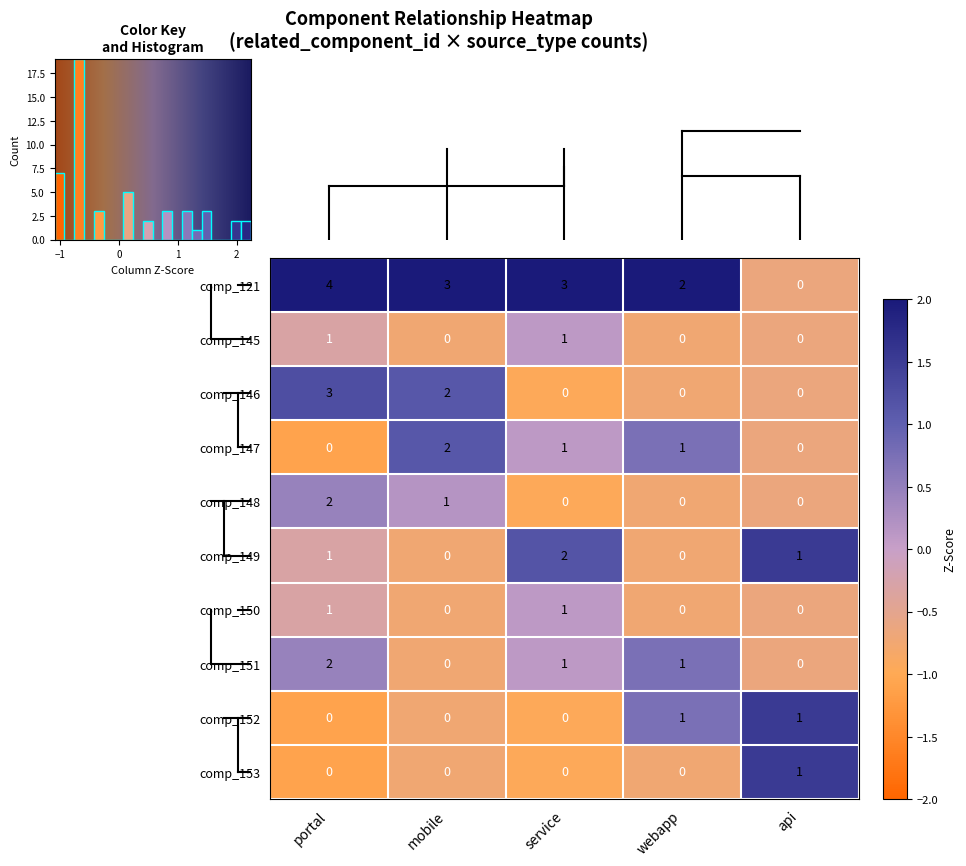

Which category has the highest value in the comp_121 series?

portal